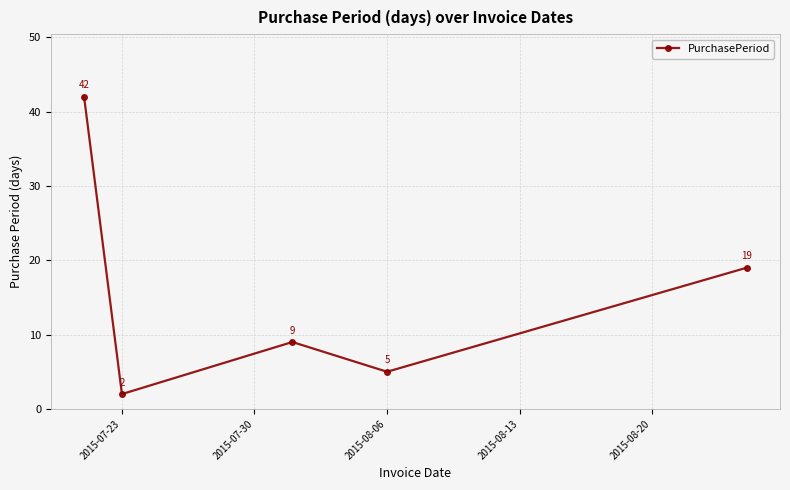

Does the chart display data point markers on the line(s)?

Yes